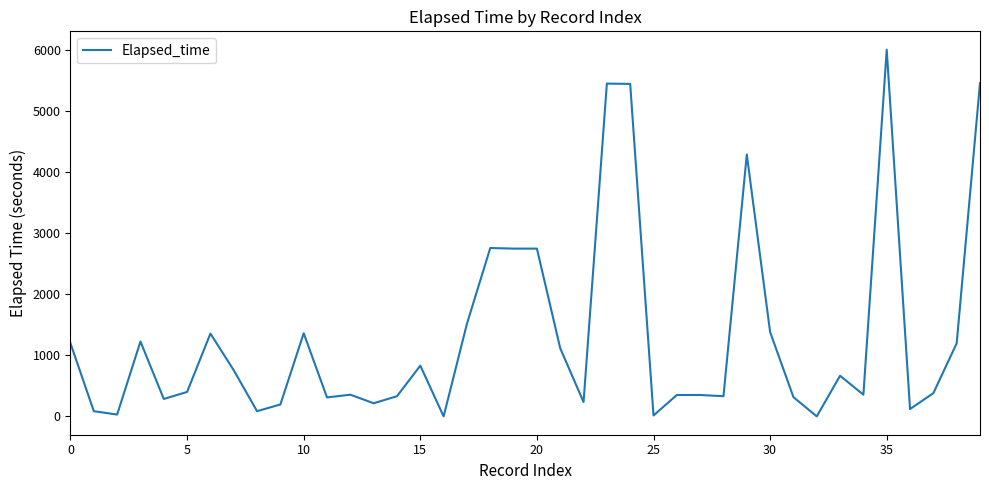

What is the maximum value shown in the chart?

6000